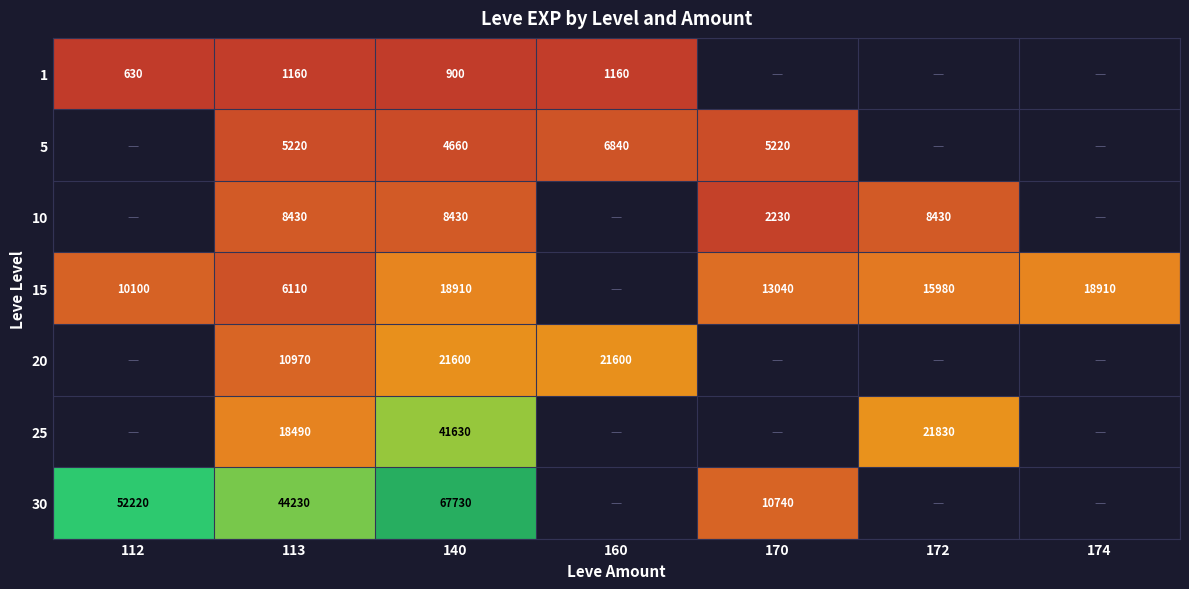

What is the sum of the 30 values at 140 and 113?

111960